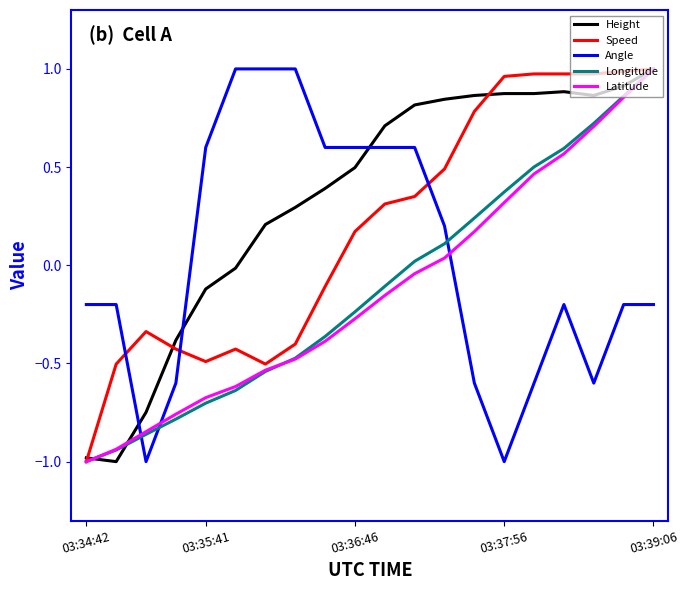

True or false: Longitude and Angle intersect in this chart.

True